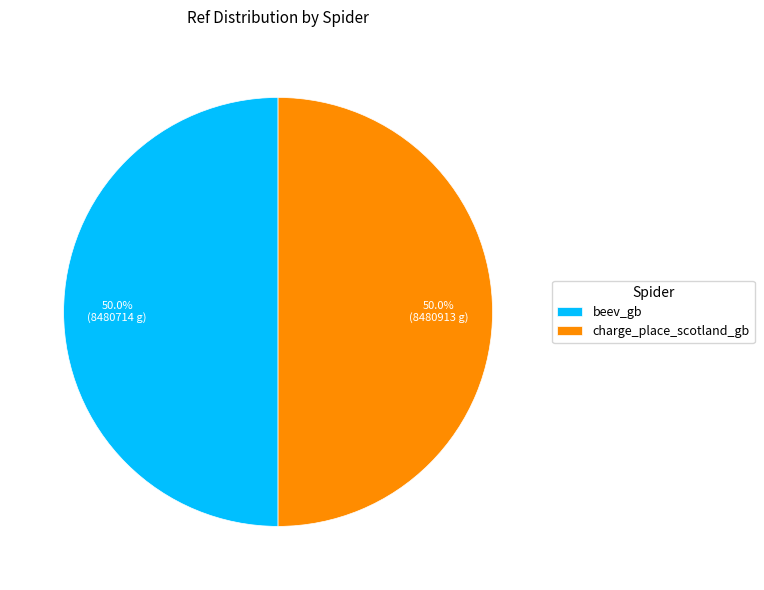

To the nearest percent, what is the average slice percentage?

50%